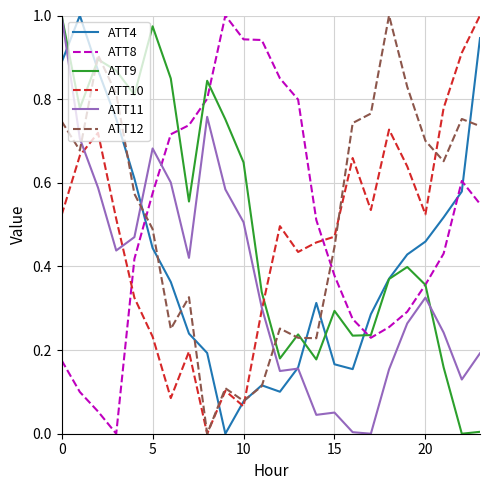

What are all the series names shown in the legend?

ATT4, ATT8, ATT9, ATT10, ATT11, ATT12